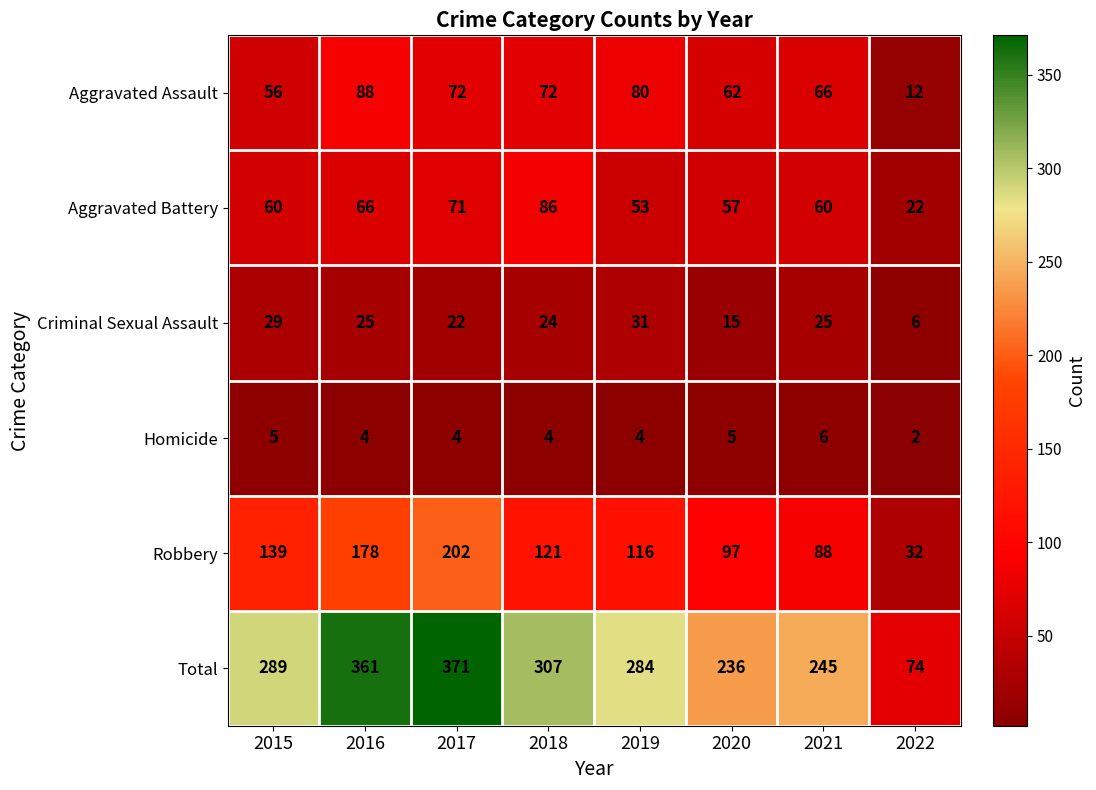

Where does the Robbery series first go above 121?

2015